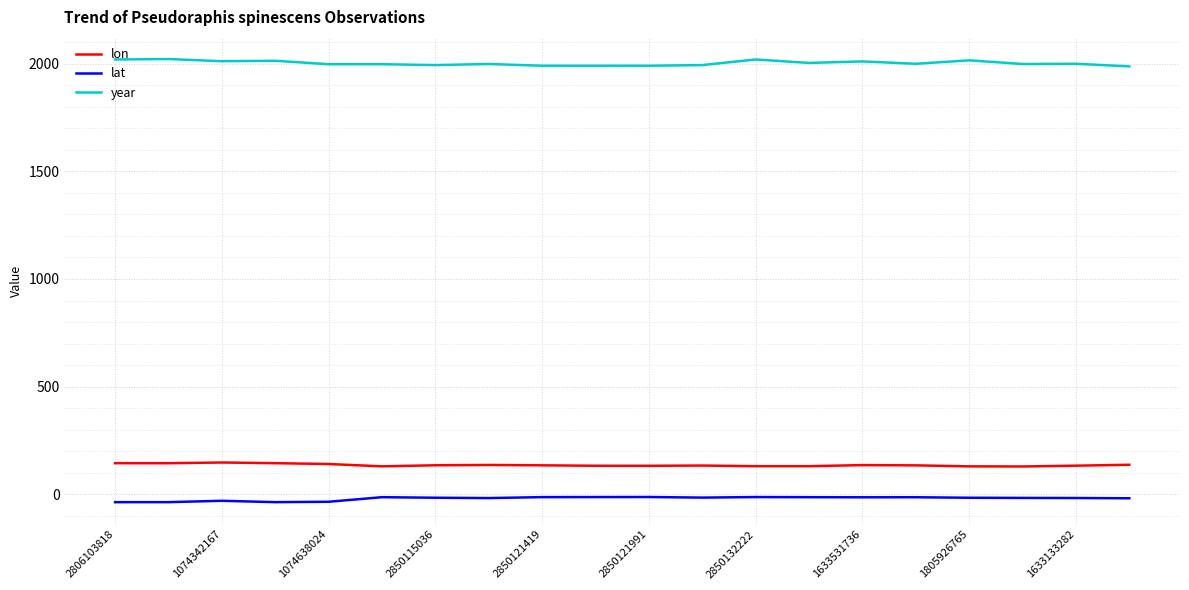

Which series has the largest total across all categories?

year